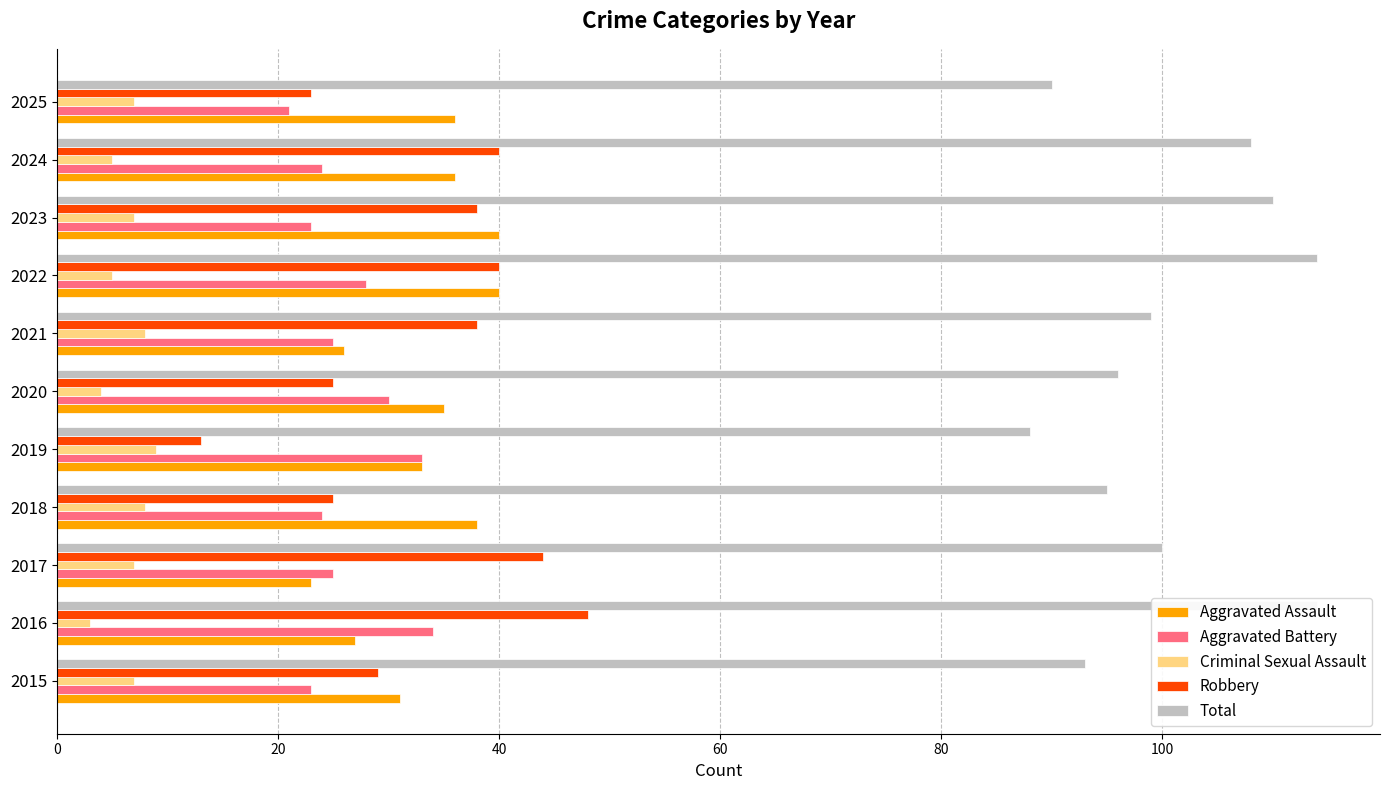

What is the value of the Robbery bar at the 7th from the left?

38